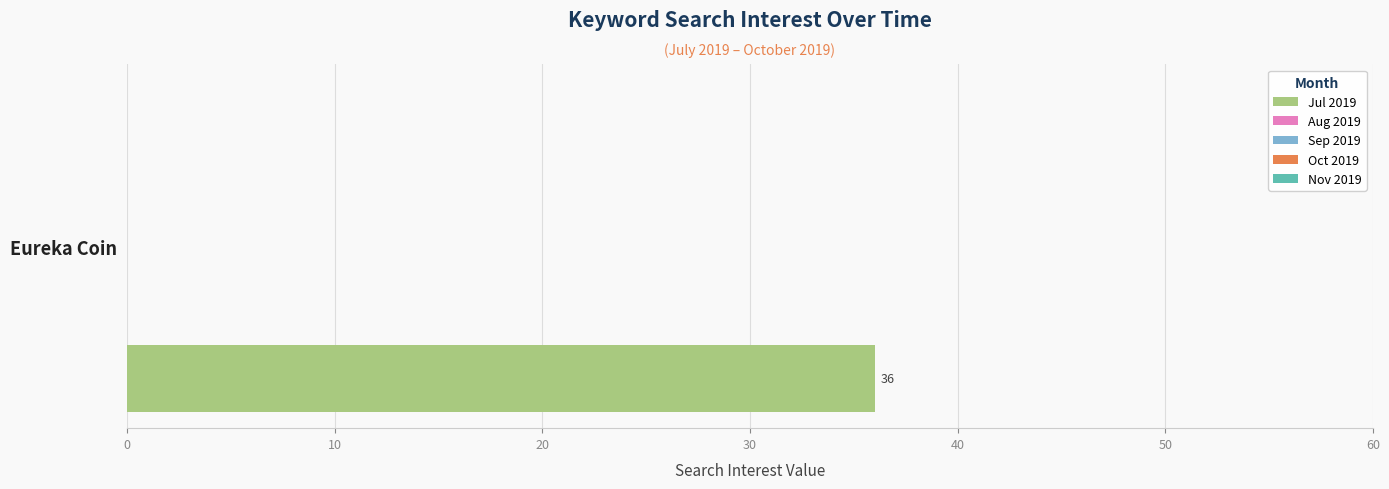

Which series has the largest total across all categories?

Jul 2019